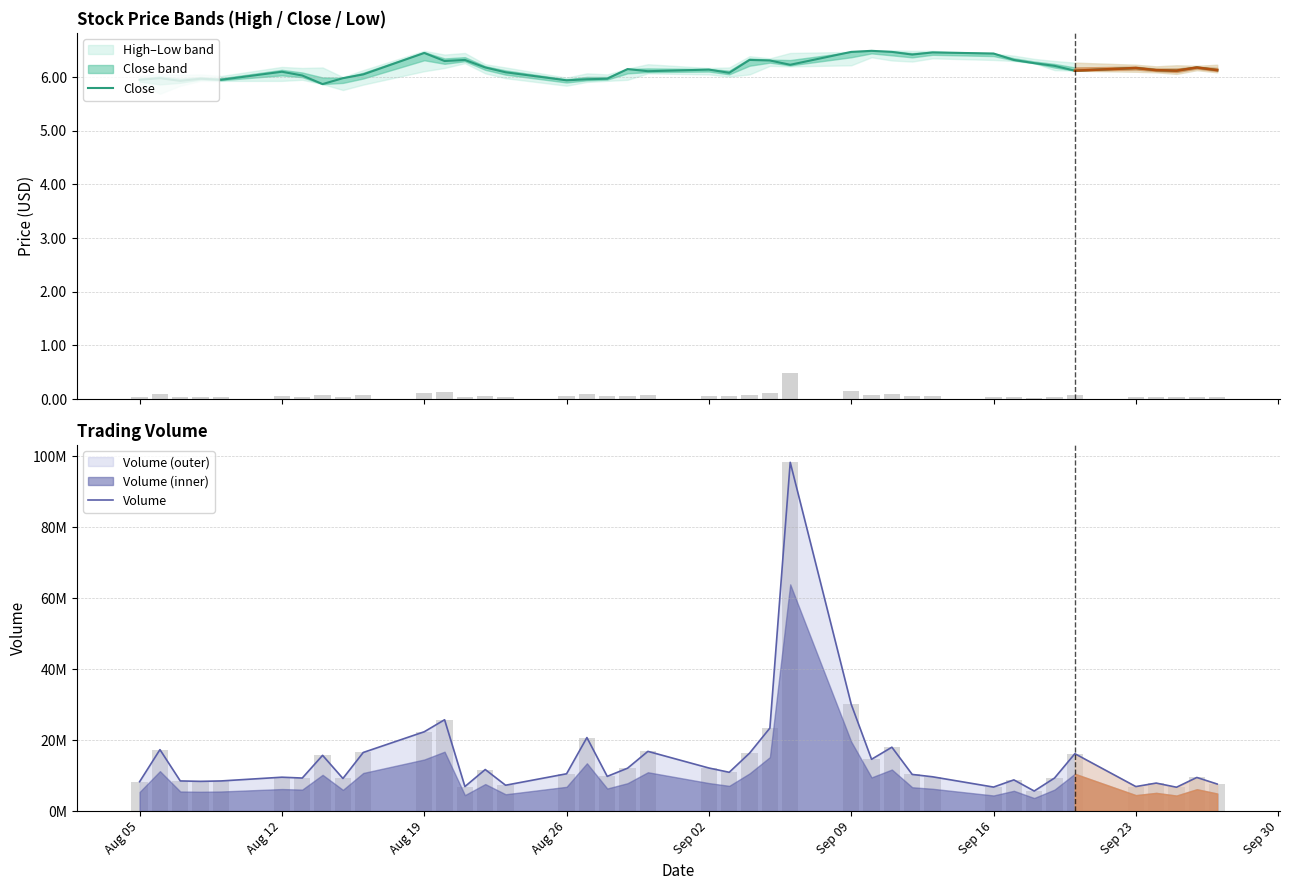

How many bars are there in total?

80